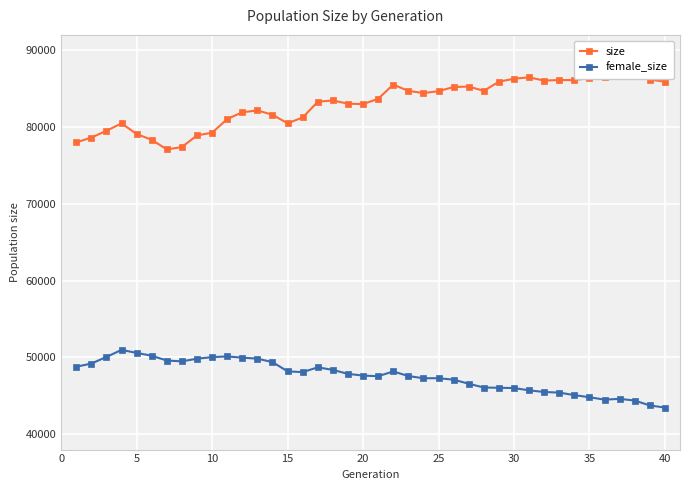

What is the maximum value shown in the chart?

87239